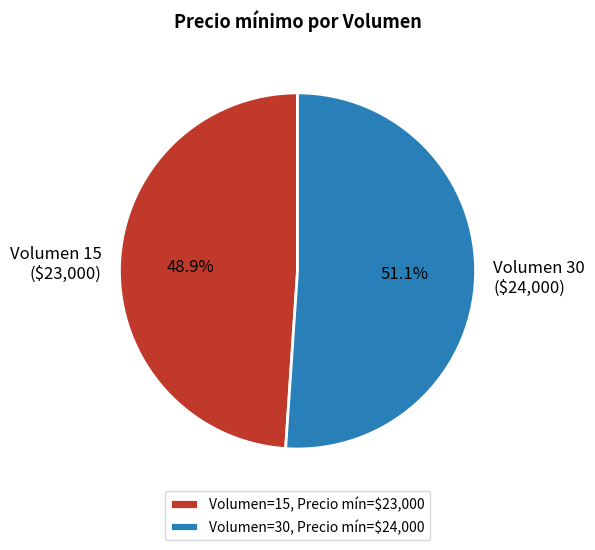

Which category has the smallest portion of the pie?

Volumen=15, Precio mín=$23,000